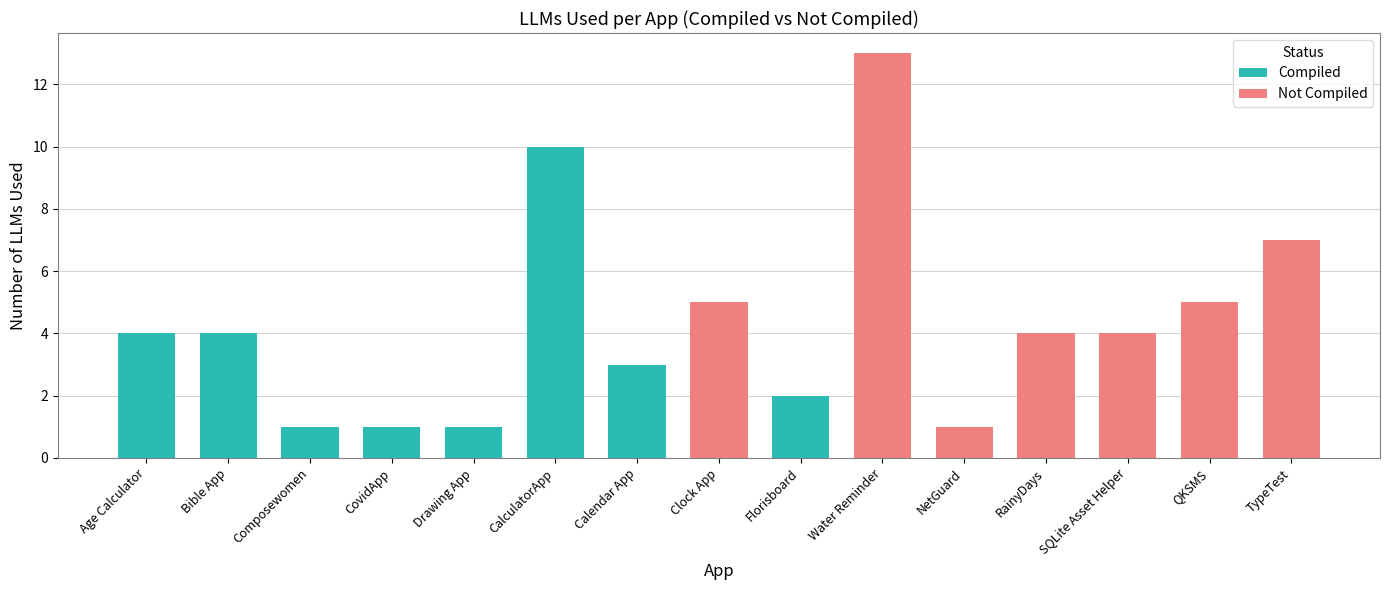

What position from the left is QKSMS?

14